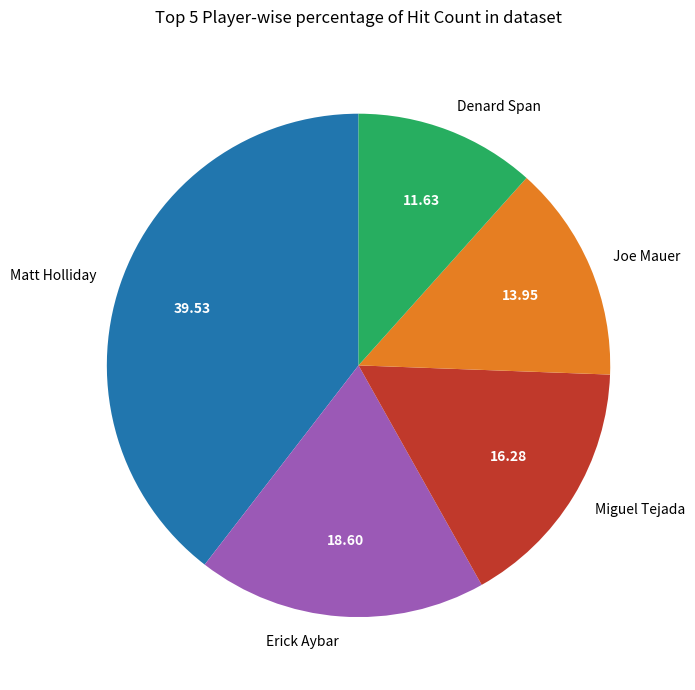

Do Erick Aybar and Matt Holliday together represent more than half of the pie?

Yes